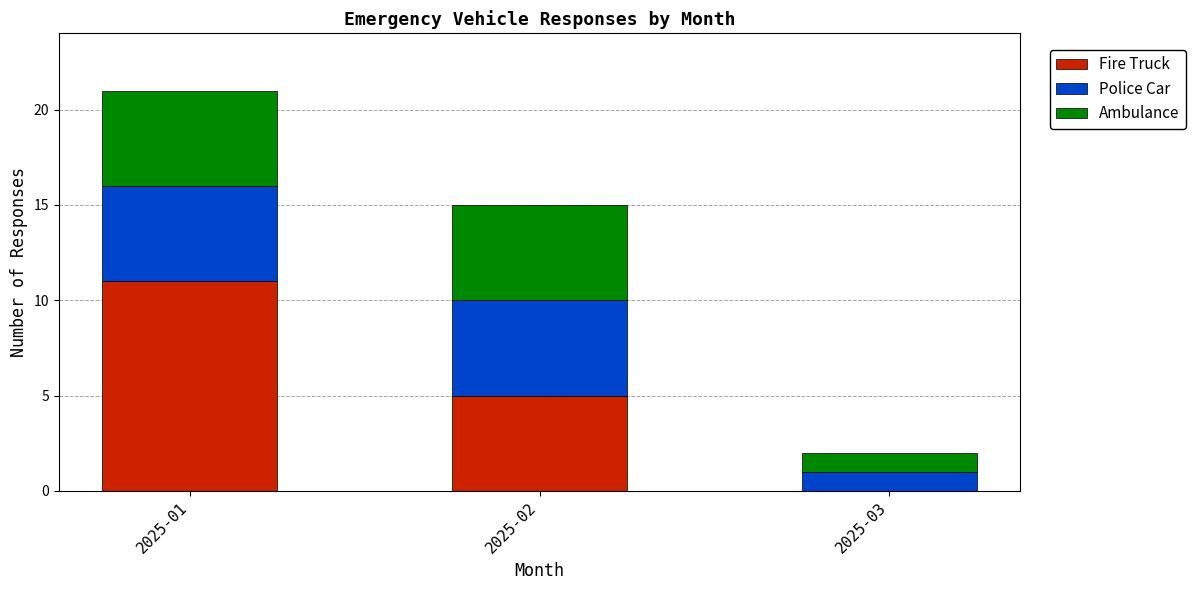

The value of Fire Truck at 2025-03 is 0. True or false?

True